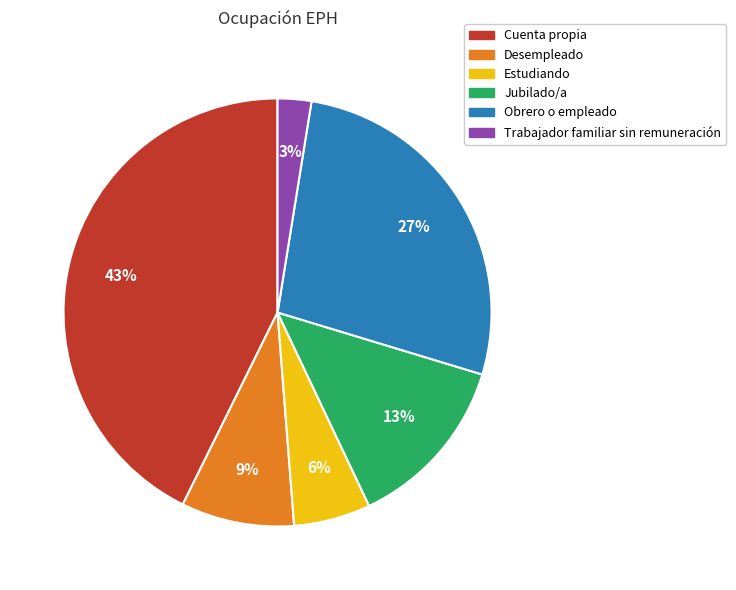

Rank the categories by value from lowest to highest.

Trabajador familiar sin remuneración, Estudiando, Desempleado, Jubilado/a, Obrero o empleado, Cuenta propia